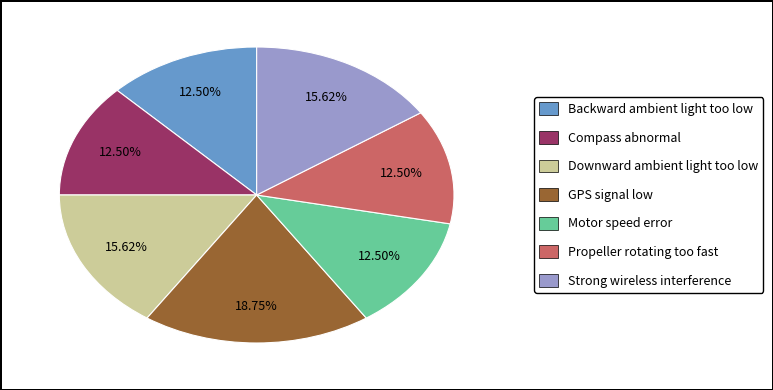

Which has a higher value, GPS signal low or Downward ambient light too low?

GPS signal low